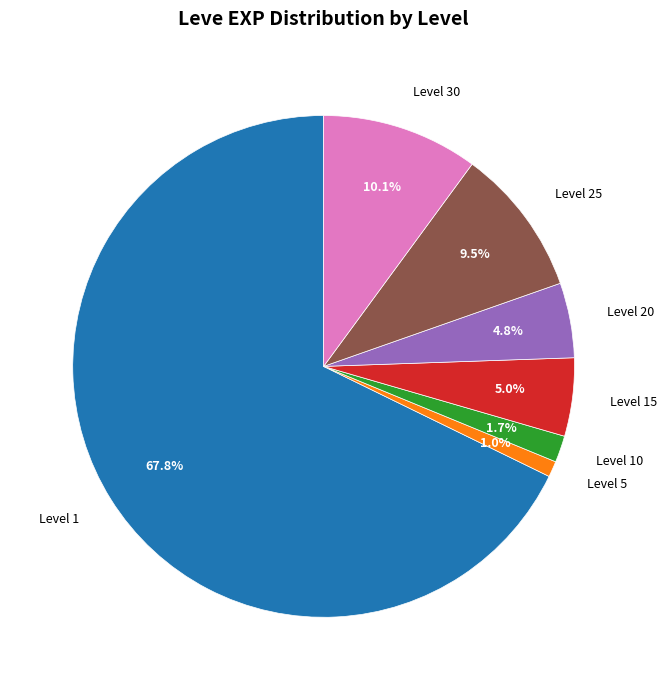

What is the ratio of the value at Level 25 to the value at Level 30?

0.9